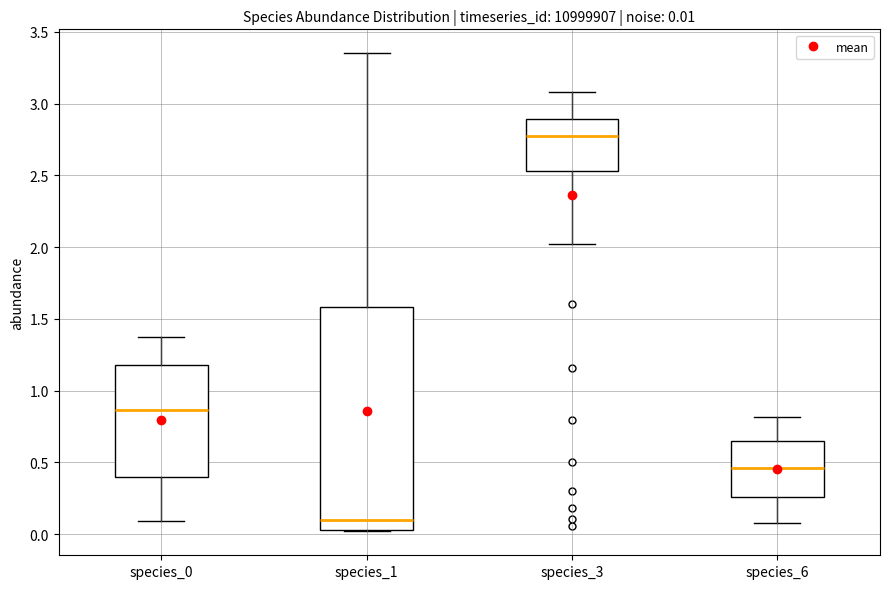

Which box's median line is the lowest?

species_1